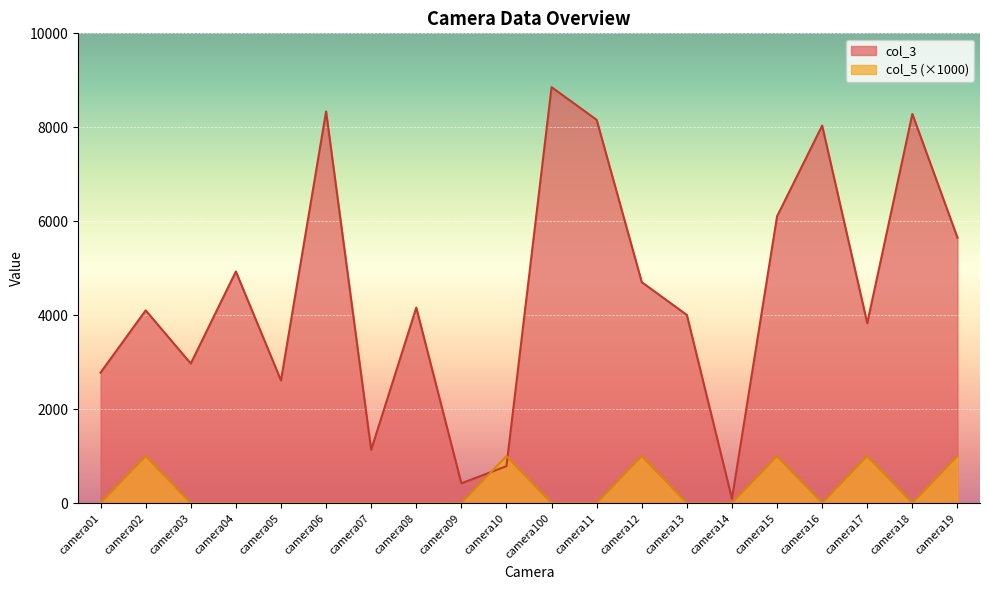

Does the chart display data point markers on the line(s)?

No